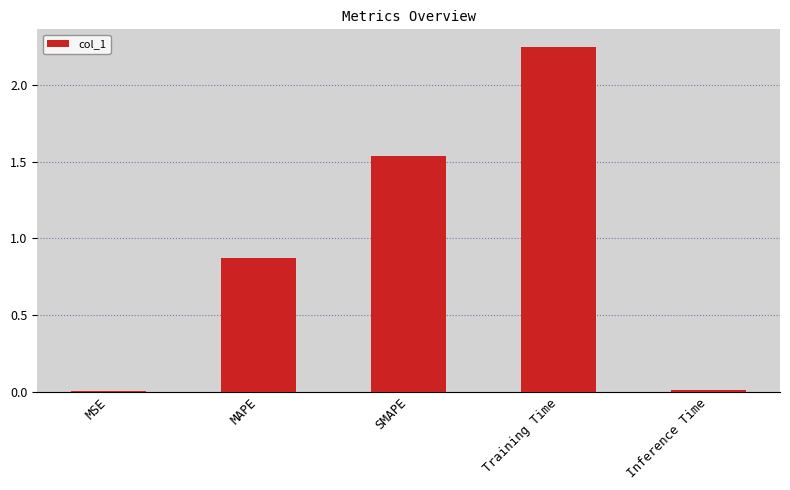

What is the sum of all values?

4.7